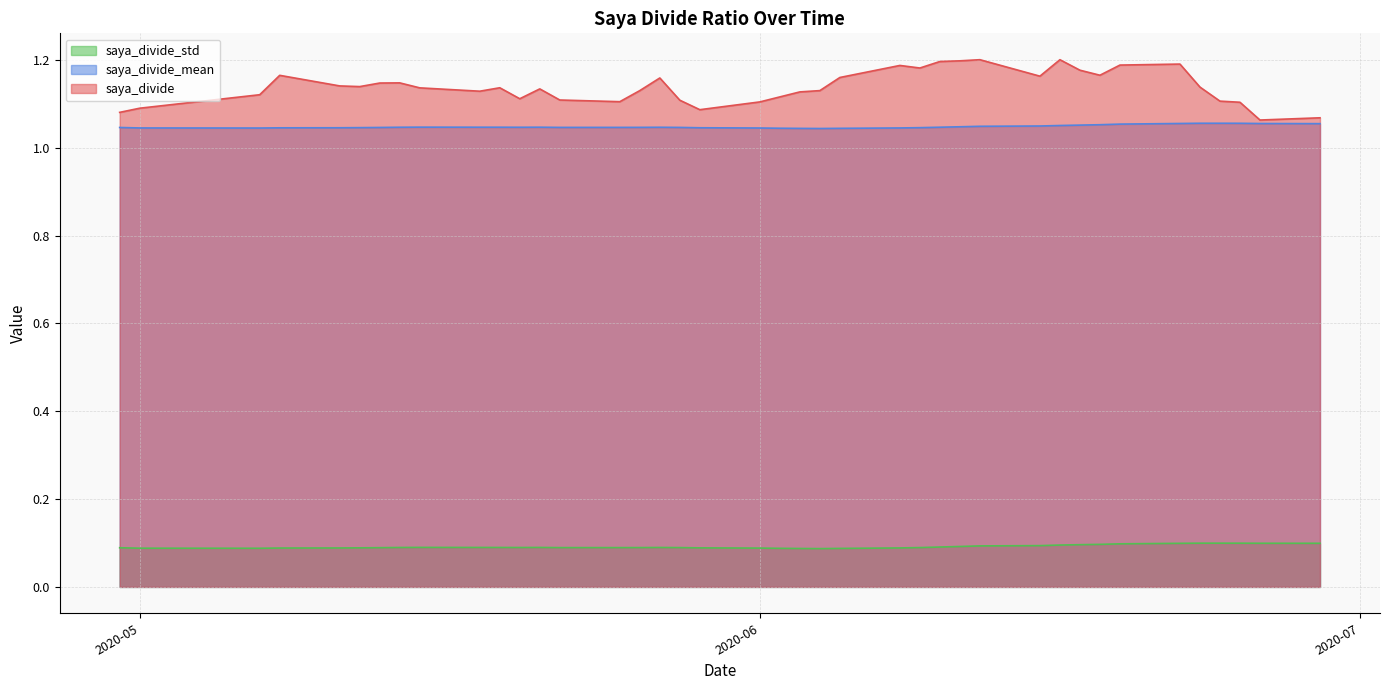

What is the total value across all series at 2020-05-13?

2.3